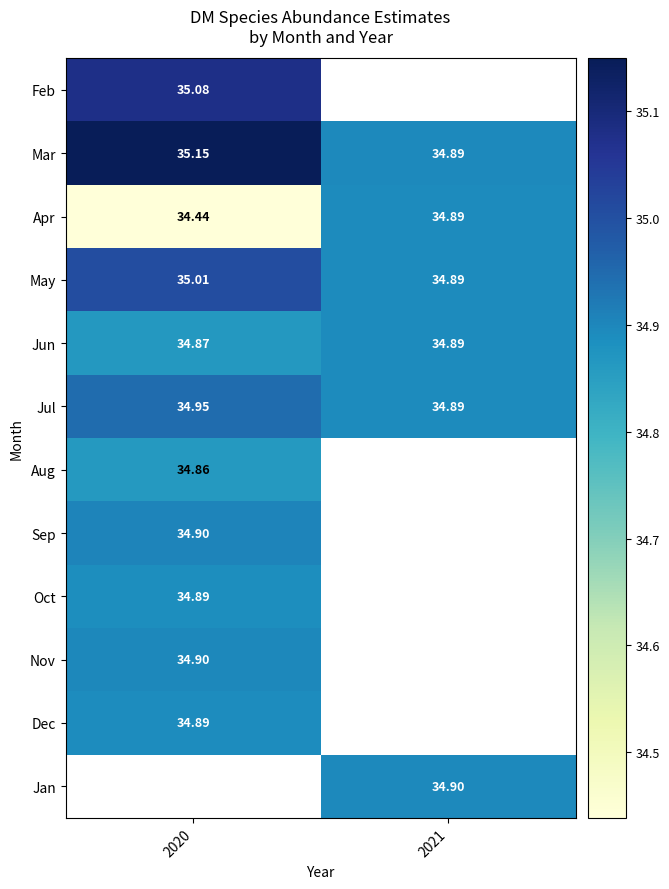

What is the highest value of the May series?

35.0